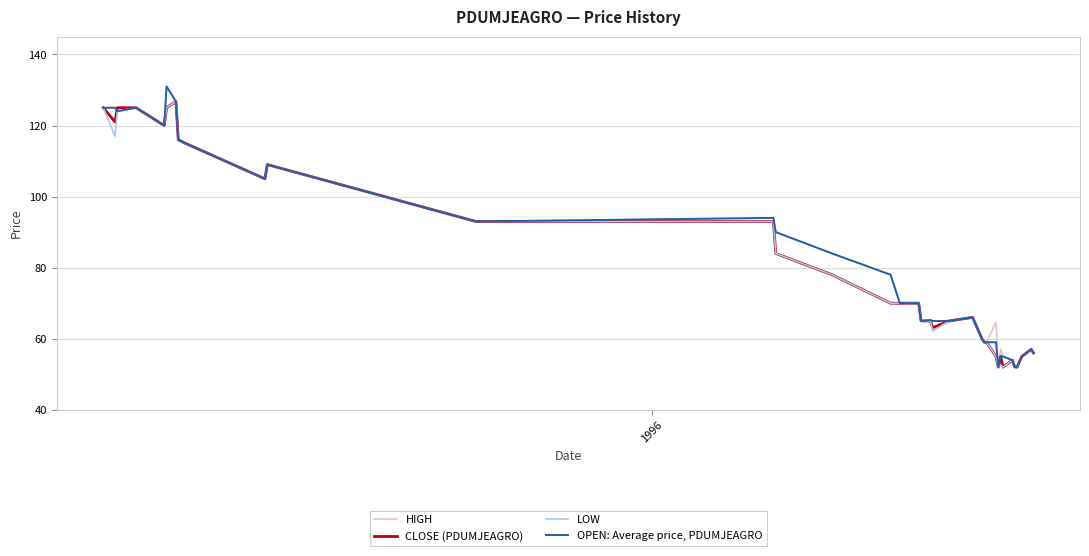

At how many categories does at least one series exceed 129?

1